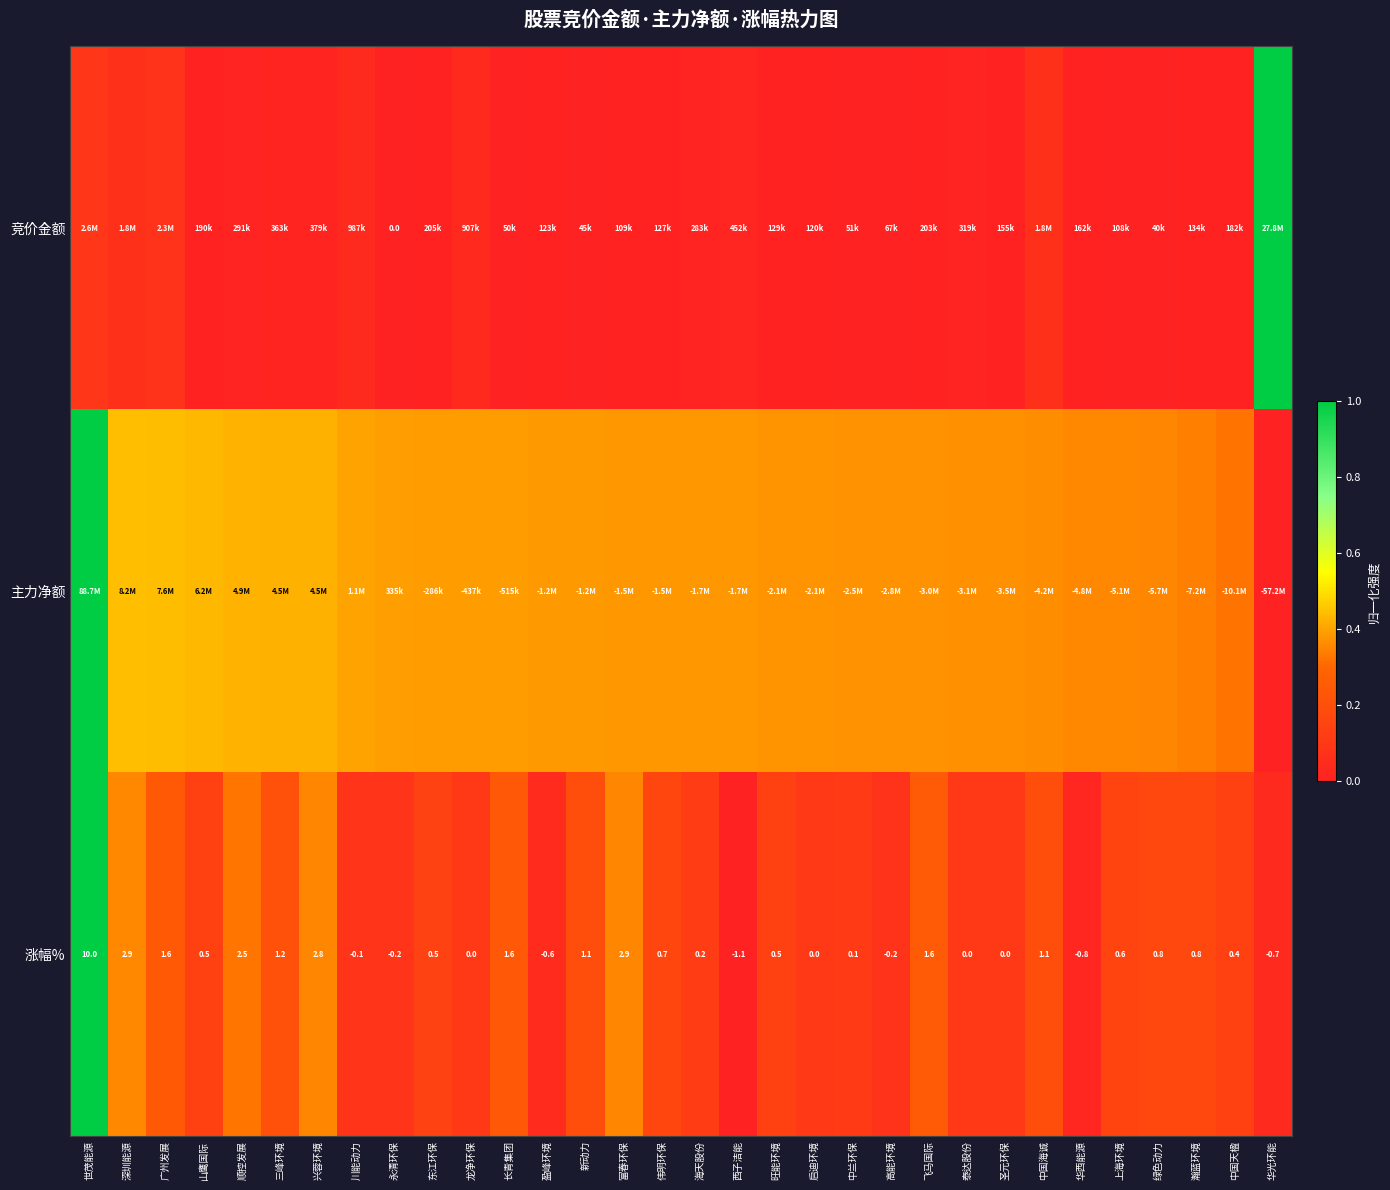

At how many categories does at least one series exceed 0?

32